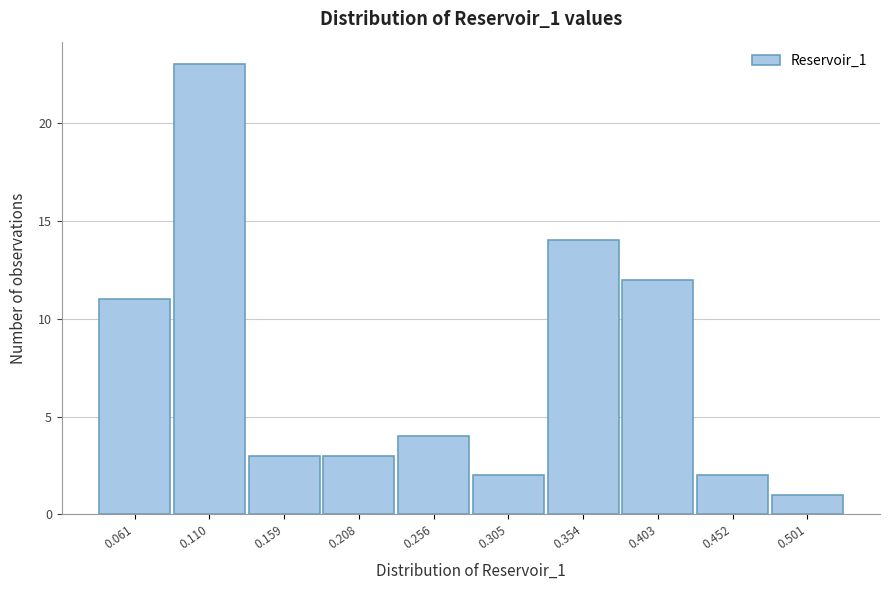

Reading left to right, what are all the values shown in this chart?

11	23	3	3	4	2	14	12	2	1